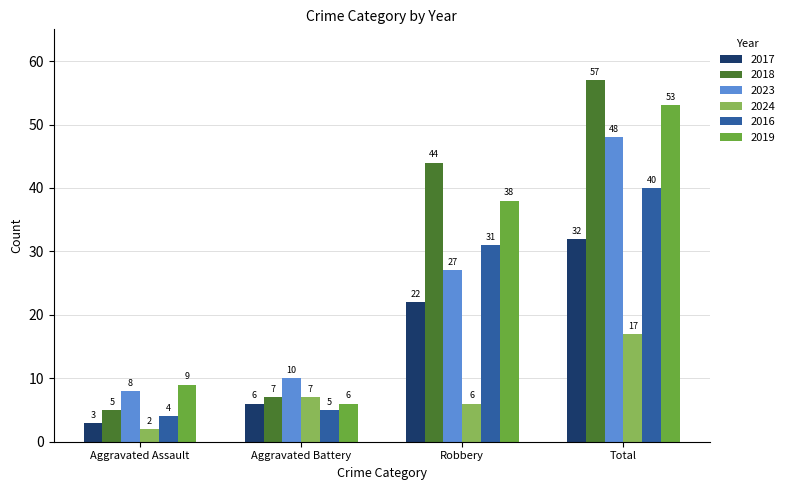

The 2023 series shows 10 at Aggravated Battery. True or false?

True